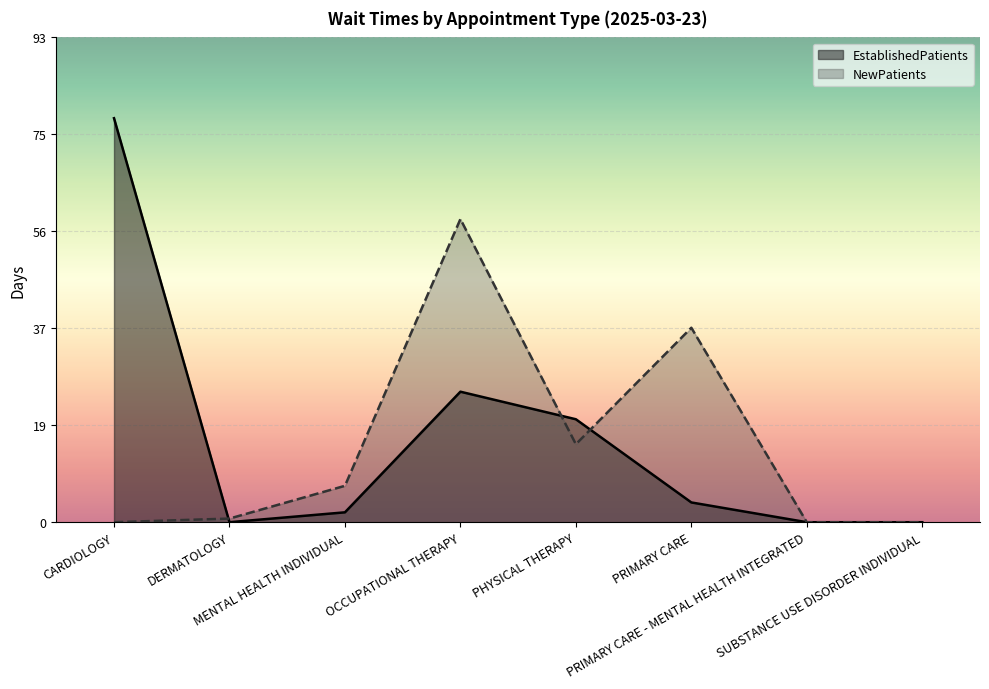

In EstablishedPatients, how many points are lower than both neighbors (excluding endpoints)?

1